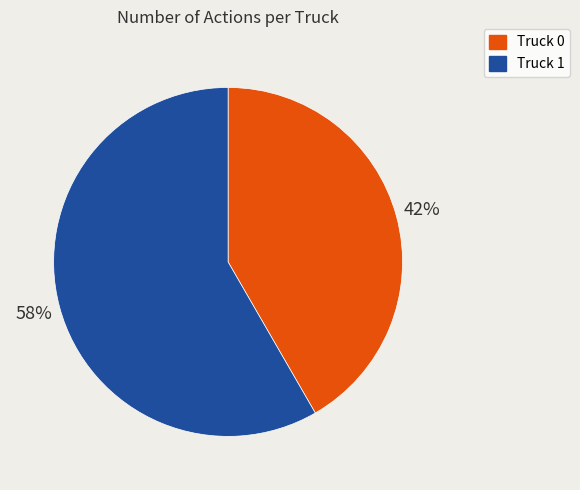

What is the ratio of the value at Truck 0 to the value at Truck 1?

0.7